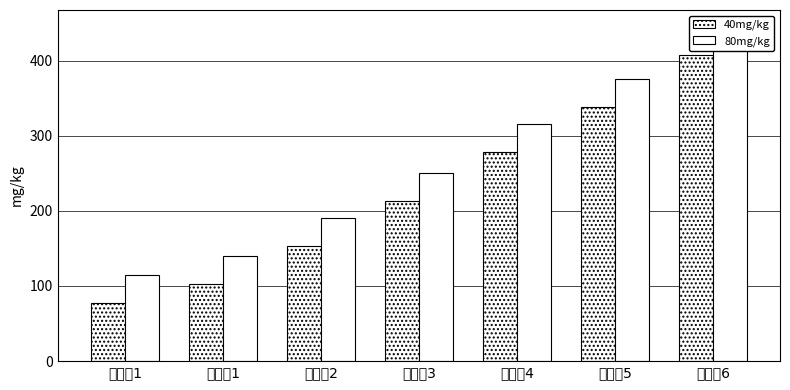

Reading right to left, transcribe all the data shown in this chart.

40mg/kg: 408	338	278	213	153	103	78
80mg/kg: 445	375	315	250	190	140	115